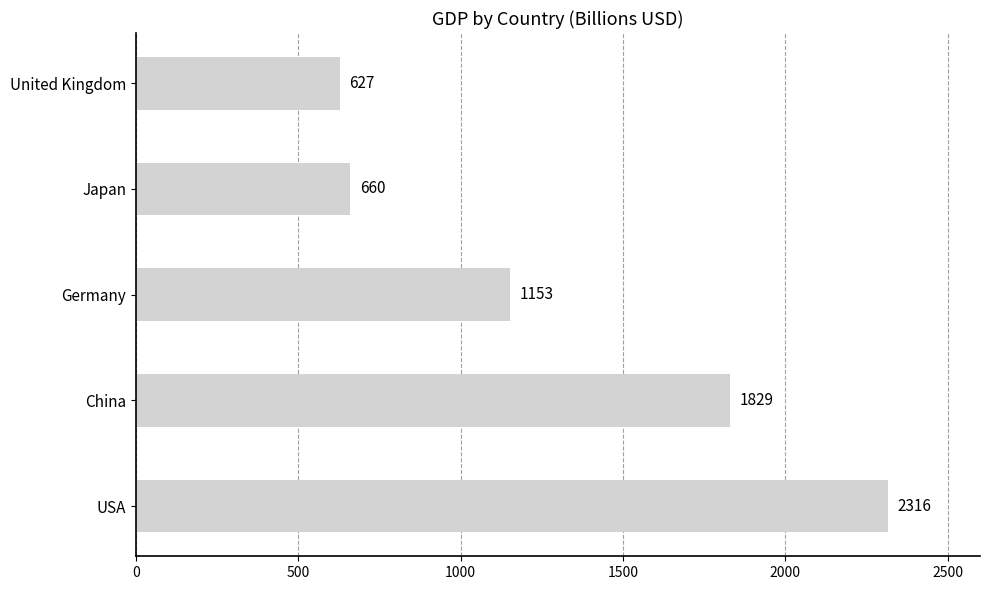

Which category has the lowest value across all series?

United Kingdom